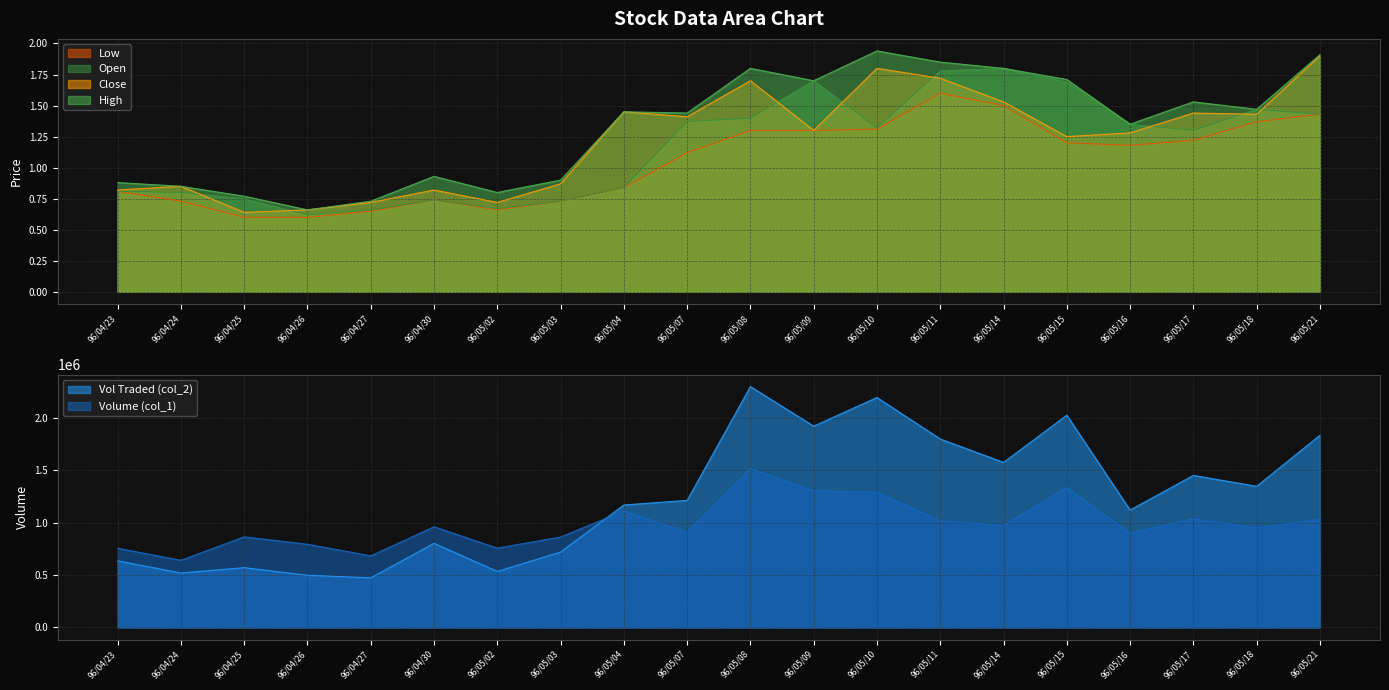

How many interior local peaks does the col_5 series have?

2